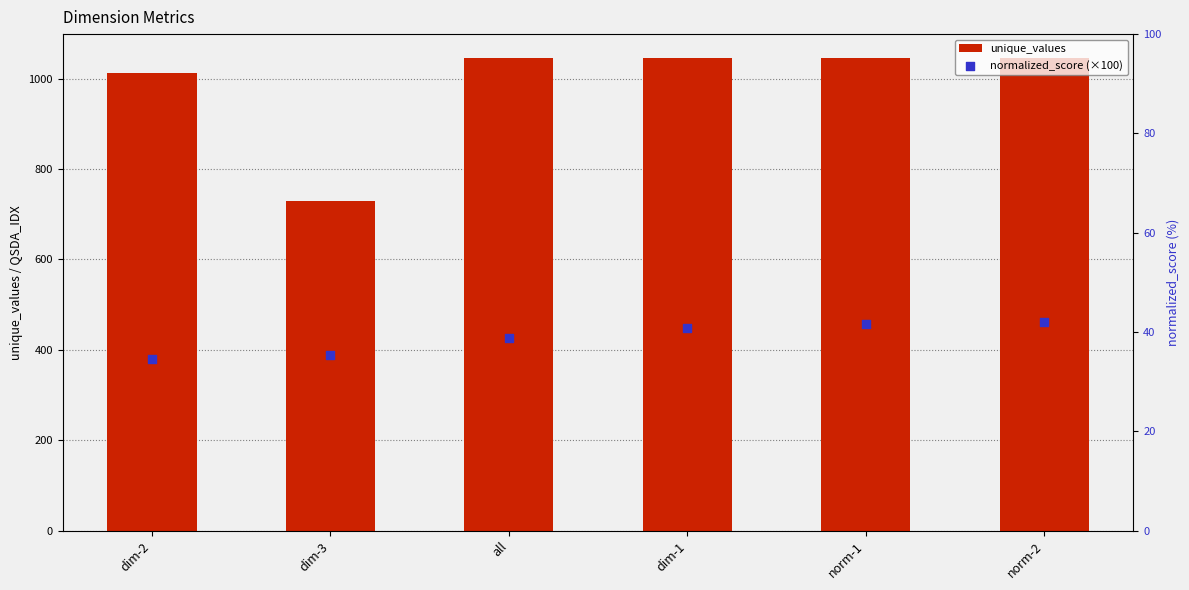

Which series reaches the minimum Y coordinate?

normalized_score (×100)